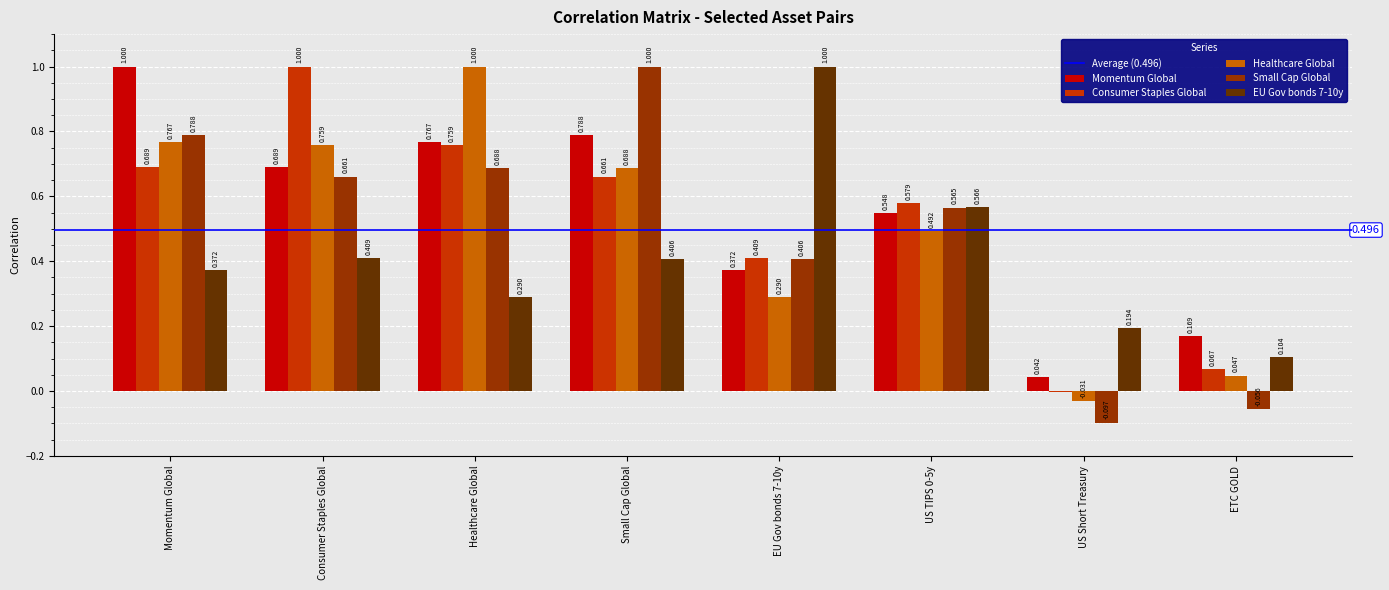

At which label does Healthcare Global reach its peak?

Healthcare Global